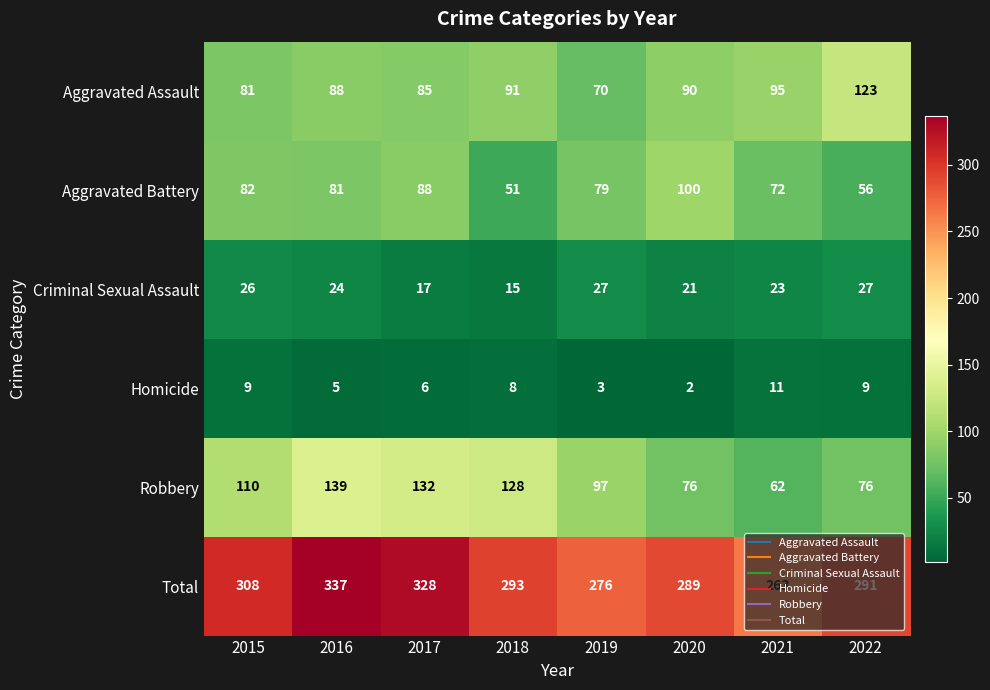

At which label does Aggravated Battery reach its minimum?

2018